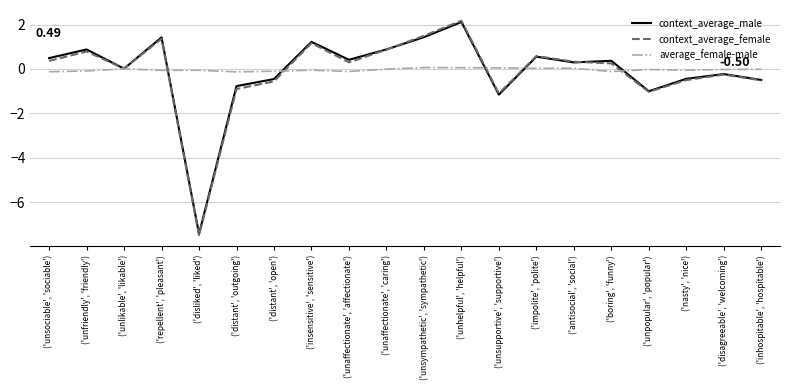

Rank the categories by context_average_male value from lowest to highest.

('disliked', 'liked'), ('unsupportive', 'supportive'), ('unpopular', 'popular'), ('distant', 'outgoing'), ('inhospitable', 'hospitable'), ('distant', 'open'), ('nasty', 'nice'), ('disagreeable', 'welcoming'), ('unlikable', 'likable'), ('antisocial', 'social'), ('boring', 'funny'), ('unaffectionate', 'affectionate'), ('unsociable', 'sociable'), ('impolite', 'polite'), ('unfriendly', 'friendly'), ('unaffectionate', 'caring'), ('insensitive', 'sensitive'), ('repellent', 'pleasant'), ('unsympathetic', 'sympathetic'), ('unhelpful', 'helpful')